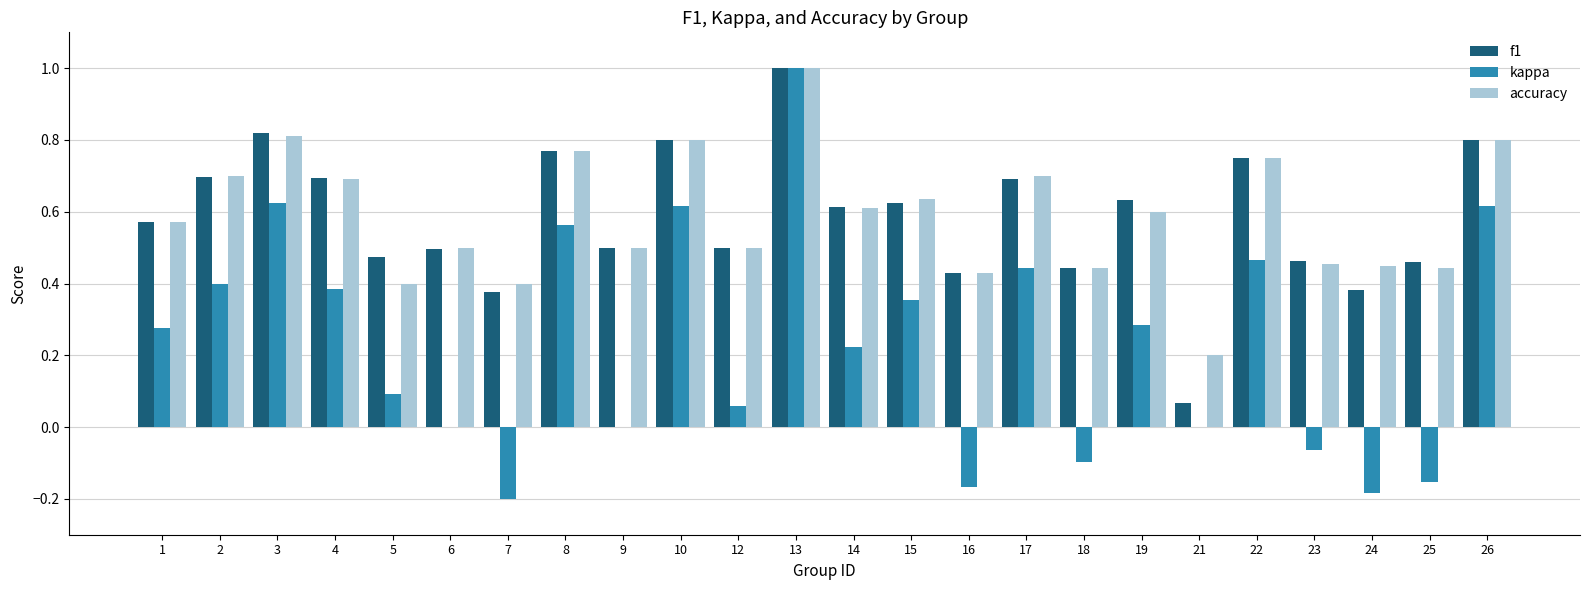

Is the value of accuracy at 16 greater than the value of kappa at 7?

Yes